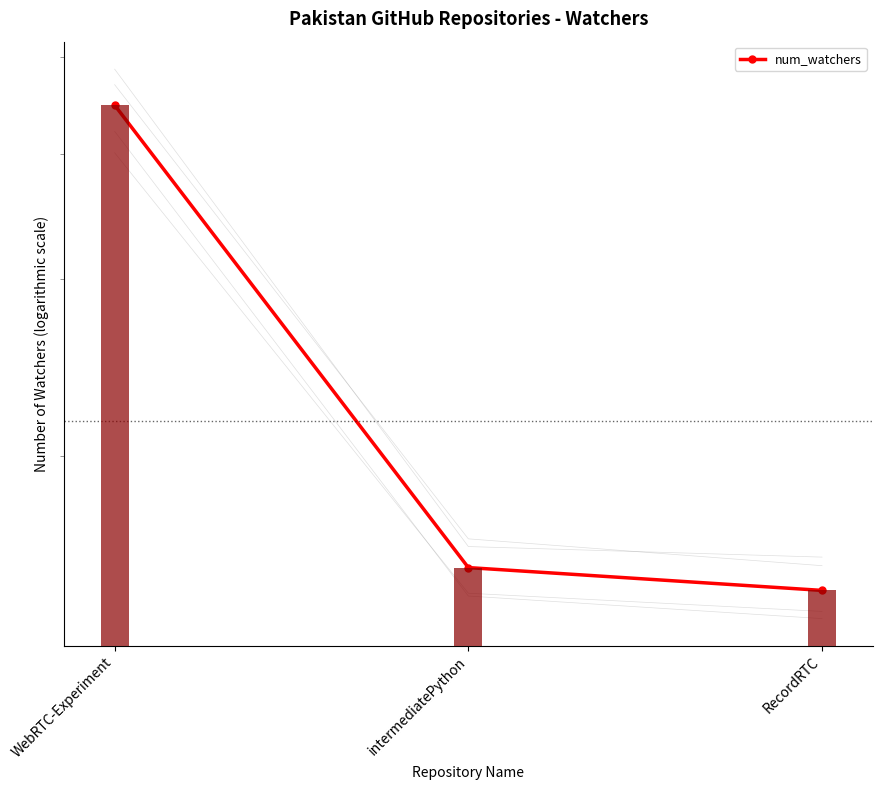

The value at RecordRTC is 1470. True or false?

True